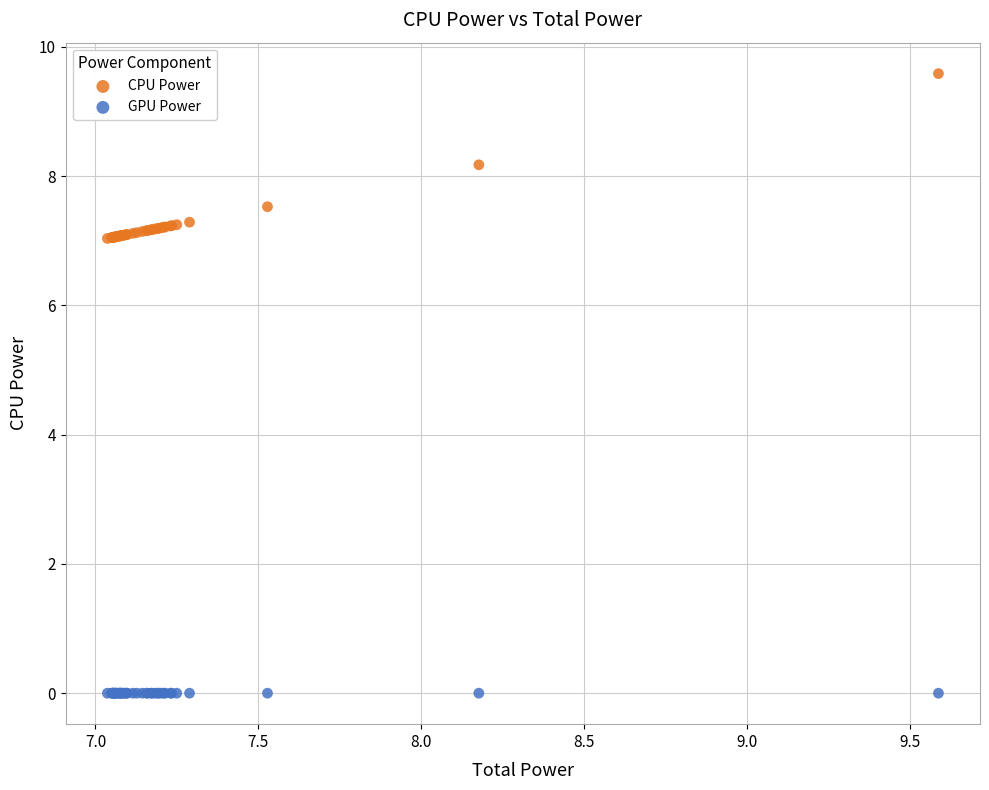

Which series reaches the minimum Y coordinate?

GPU Power